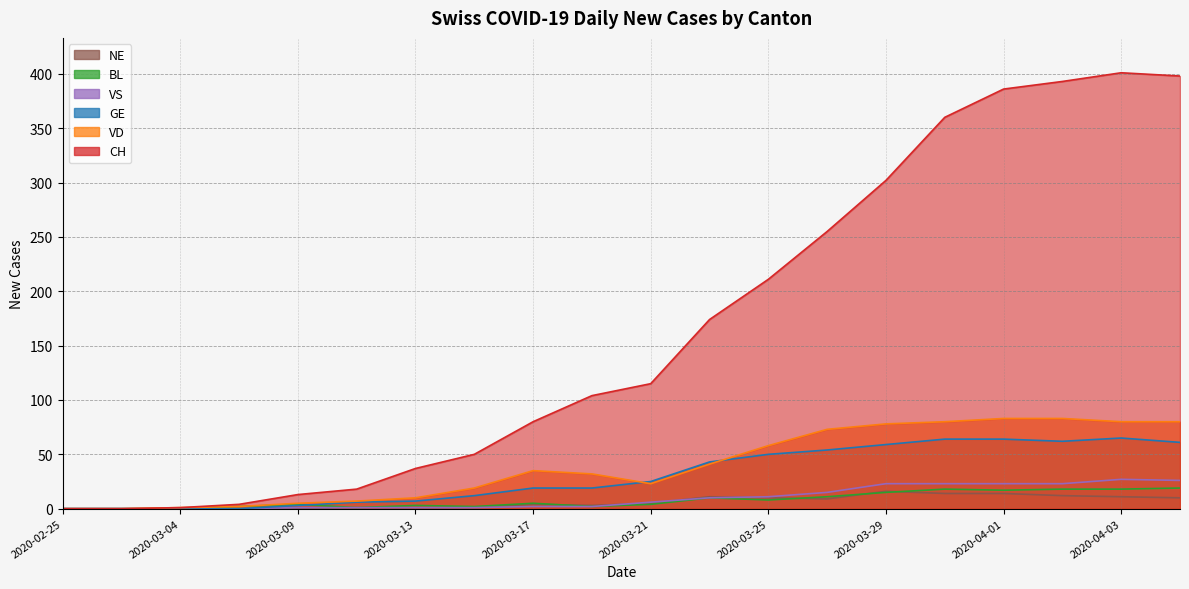

Reading left to right, extract all data points from this chart.

CH: 2020-02-25=0	2020-02-29=0	2020-03-04=1	2020-03-06=4	2020-03-09=13	2020-03-11=18	2020-03-13=37	2020-03-15=50	2020-03-17=80	2020-03-19=104	2020-03-21=115	2020-03-23=174	2020-03-25=211	2020-03-27=255	2020-03-29=302	2020-03-31=360	2020-04-01=386	2020-04-02=393	2020-04-03=401	2020-04-04=398
GE: 2020-02-25=0	2020-02-29=0	2020-03-04=0	2020-03-06=0	2020-03-09=3	2020-03-11=6	2020-03-13=7	2020-03-15=12	2020-03-17=19	2020-03-19=19	2020-03-21=25	2020-03-23=43	2020-03-25=50	2020-03-27=54	2020-03-29=59	2020-03-31=64	2020-04-01=64	2020-04-02=62	2020-04-03=65	2020-04-04=61
VD: 2020-02-25=0	2020-02-29=0	2020-03-04=1	2020-03-06=2	2020-03-09=5	2020-03-11=7	2020-03-13=10	2020-03-15=19	2020-03-17=35	2020-03-19=32	2020-03-21=23	2020-03-23=41	2020-03-25=58	2020-03-27=73	2020-03-29=78	2020-03-31=80	2020-04-01=83	2020-04-02=83	2020-04-03=80	2020-04-04=80
BL: 2020-02-25=0	2020-02-29=0	2020-03-04=0	2020-03-06=2	2020-03-09=4	2020-03-11=1	2020-03-13=3	2020-03-15=2	2020-03-17=5	2020-03-19=2	2020-03-21=4	2020-03-23=10	2020-03-25=8	2020-03-27=11	2020-03-29=15	2020-03-31=18	2020-04-01=17	2020-04-02=18	2020-04-03=18	2020-04-04=19
VS: 2020-02-25=0	2020-02-29=0	2020-03-04=0	2020-03-06=0	2020-03-09=1	2020-03-11=1	2020-03-13=1	2020-03-15=1	2020-03-17=2	2020-03-19=2	2020-03-21=6	2020-03-23=10	2020-03-25=11	2020-03-27=15	2020-03-29=23	2020-03-31=23	2020-04-01=23	2020-04-02=23	2020-04-03=27	2020-04-04=26
NE: 2020-02-25=0	2020-02-29=0	2020-03-04=0	2020-03-06=0	2020-03-09=0	2020-03-11=1	2020-03-13=1	2020-03-15=1	2020-03-17=4	2020-03-19=3	2020-03-21=5	2020-03-23=11	2020-03-25=10	2020-03-27=9	2020-03-29=16	2020-03-31=14	2020-04-01=14	2020-04-02=12	2020-04-03=11	2020-04-04=10